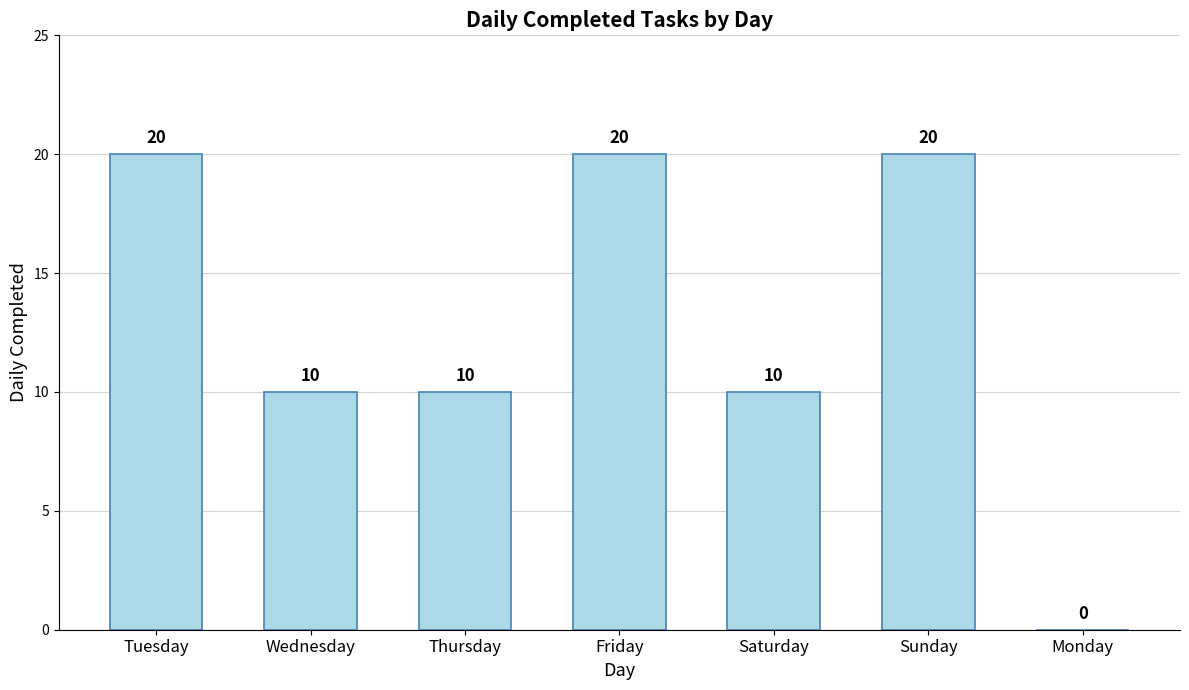

True or false: the data shows -13 at Monday.

False